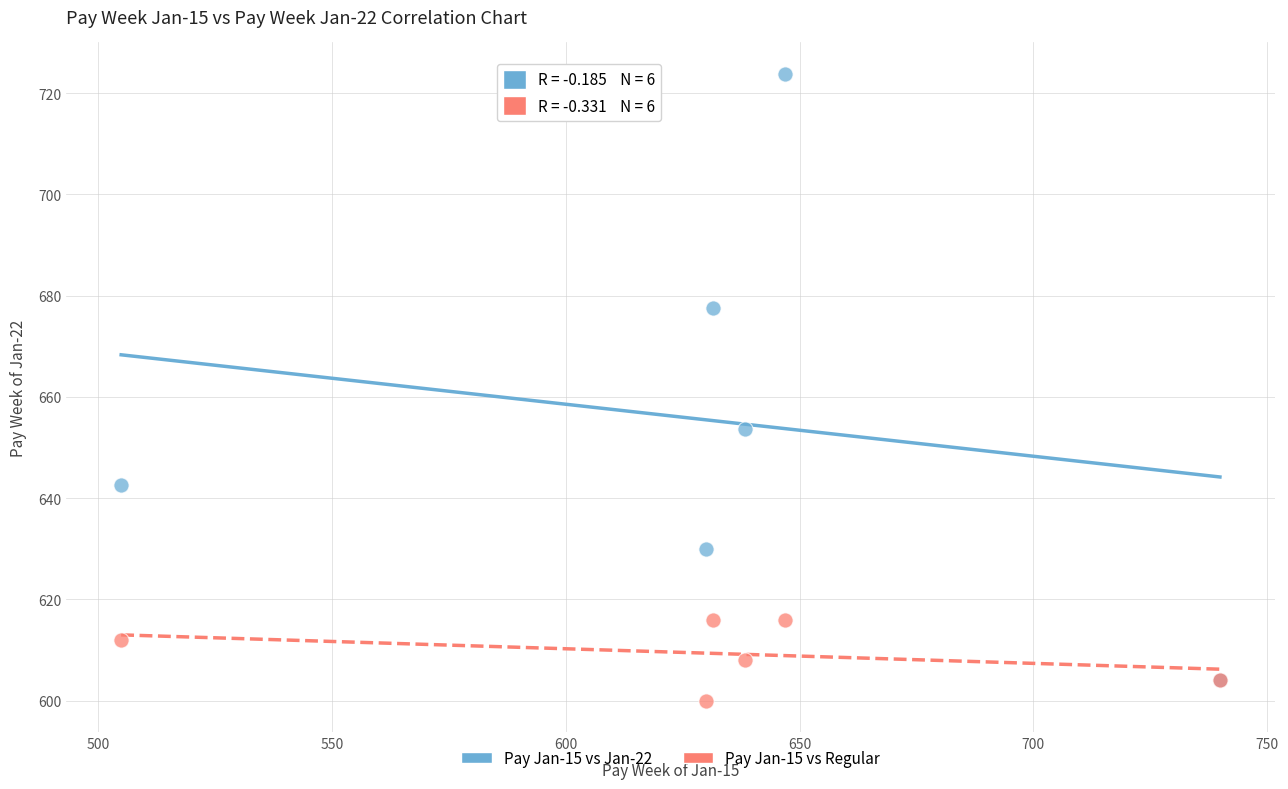

Across all series, what Y value is closest to 661?

653.6